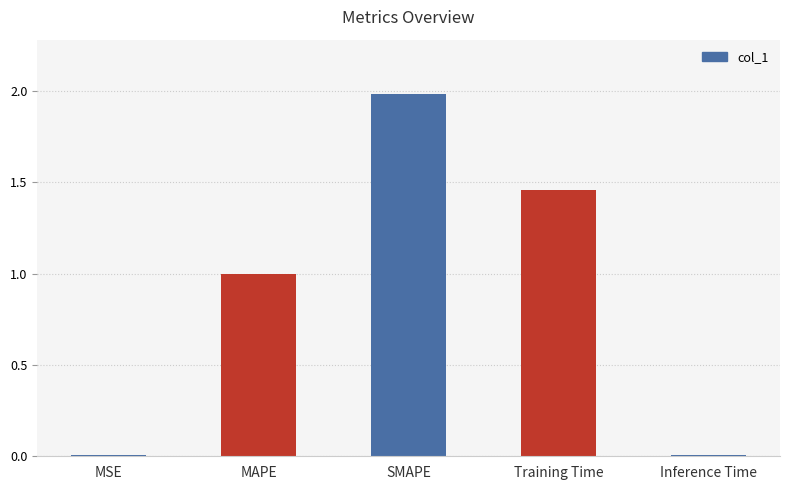

The value at MSE is 0.0. True or false?

True